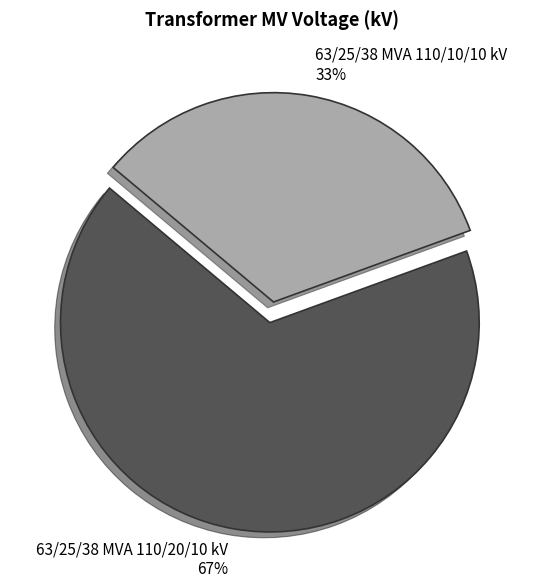

Rank the categories by value from lowest to highest.

63/25/38 MVA 110/10/10 kV, 63/25/38 MVA 110/20/10 kV